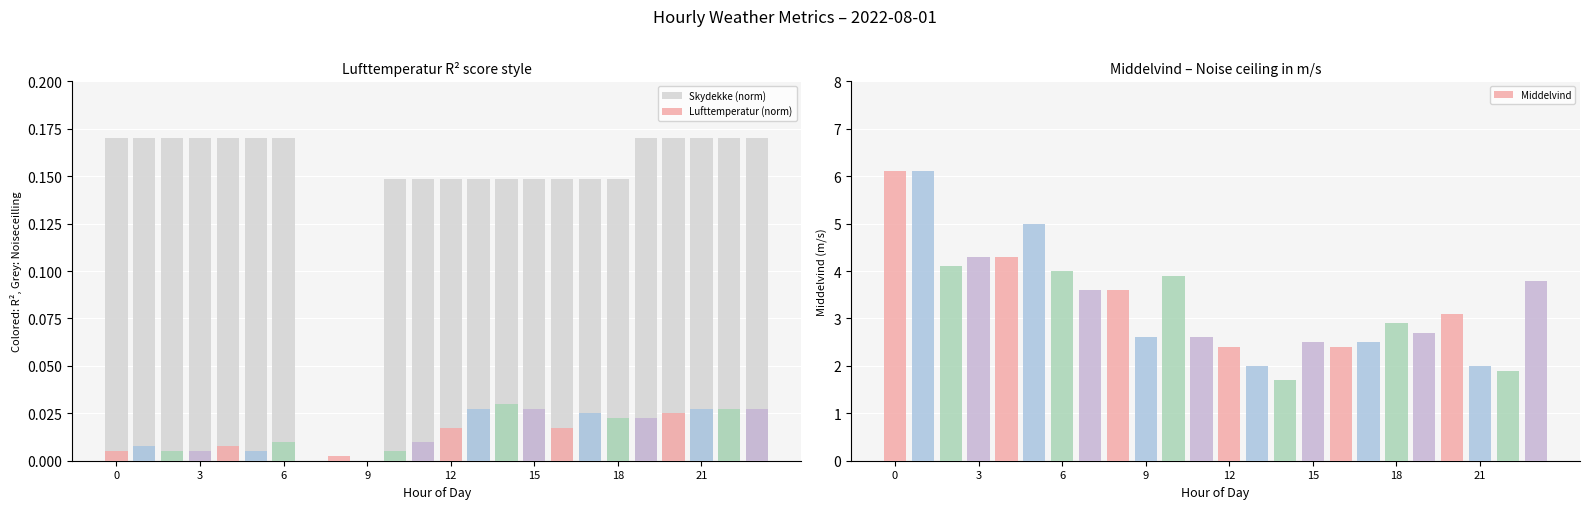

Is it true that Middelvind equals 4.3 at 3?

True